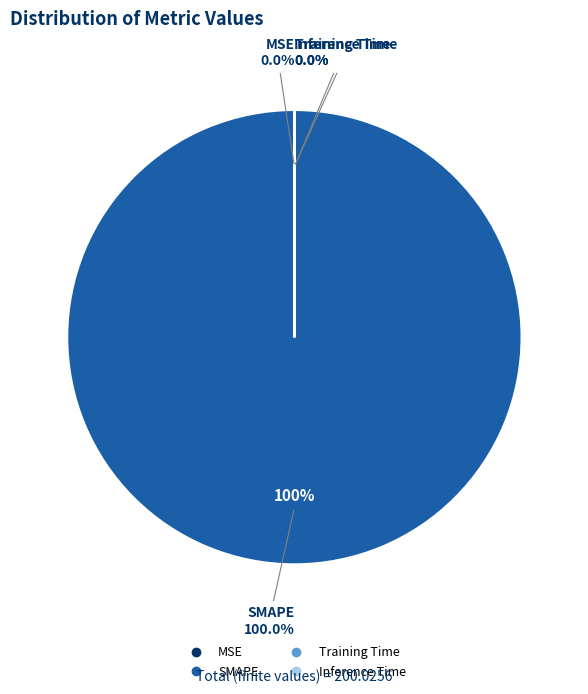

Count the number of slices in the pie.

4